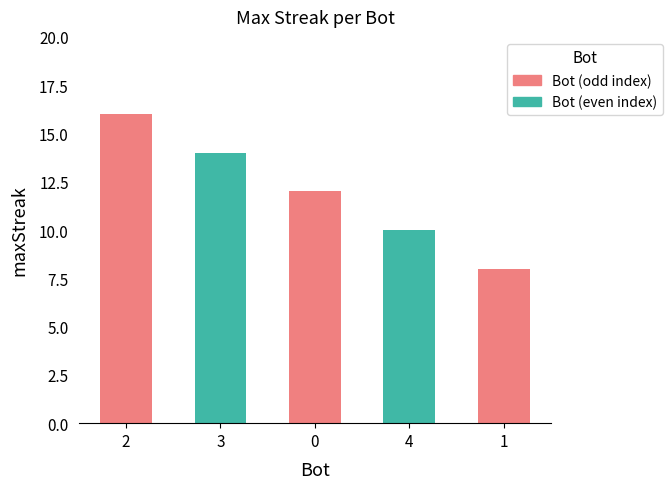

What is the difference between the maximum and minimum values?

8